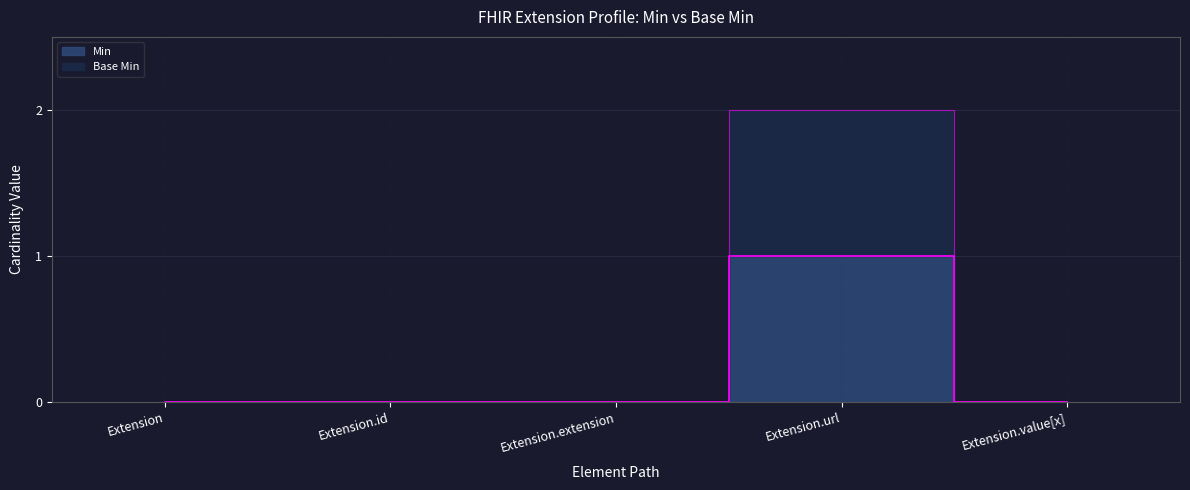

True or false: Min has more than 1 points higher than both neighbors.

False